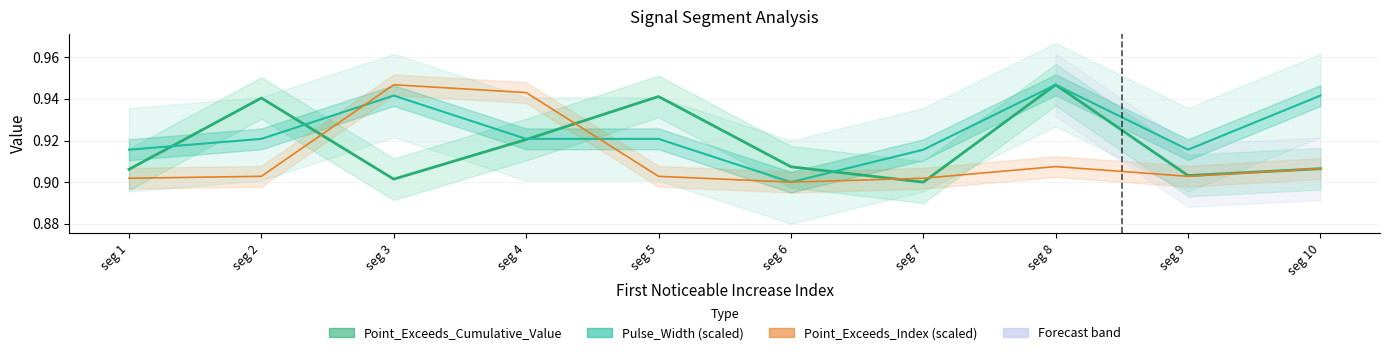

At which category is the sum across all series the highest?

seg 3